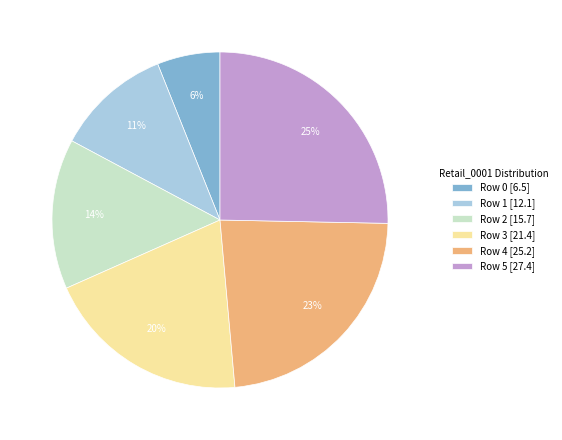

Is Row 4 the majority of the pie?

No